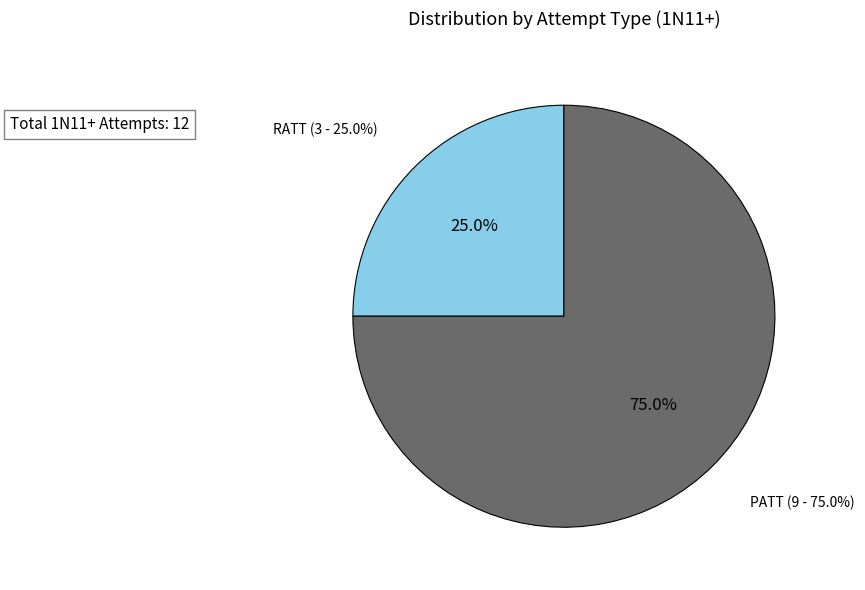

To the nearest percent, what is the difference between the largest and smallest slice percentages?

50%